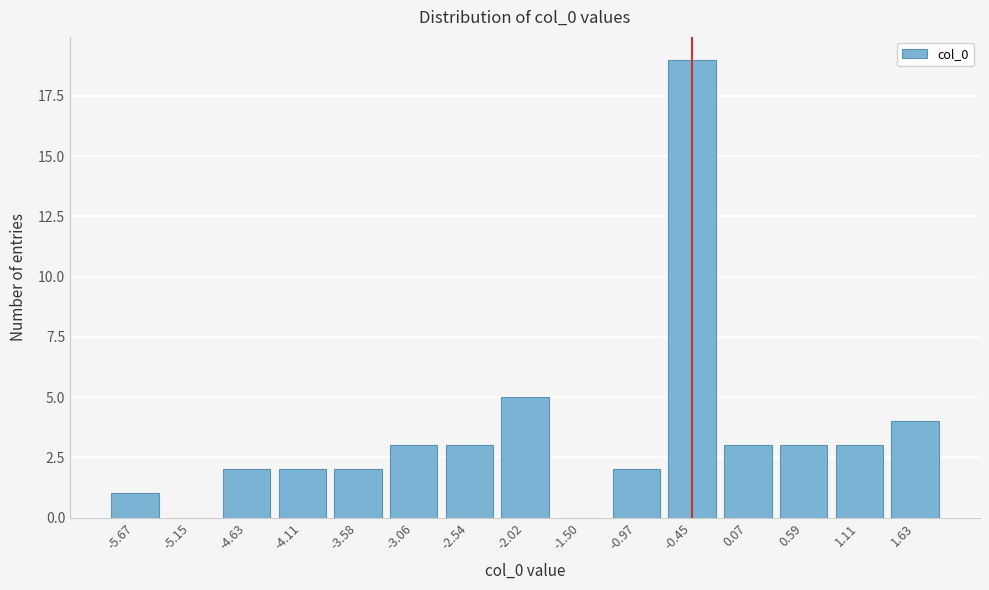

Reading left to right, extract all data points from this chart.

-5.67=1	-5.15=0	-4.63=2	-4.11=2	-3.58=2	-3.06=3	-2.54=3	-2.02=5	-1.50=0	-0.97=2	-0.45=19	0.07=3	0.59=3	1.11=3	1.63=4